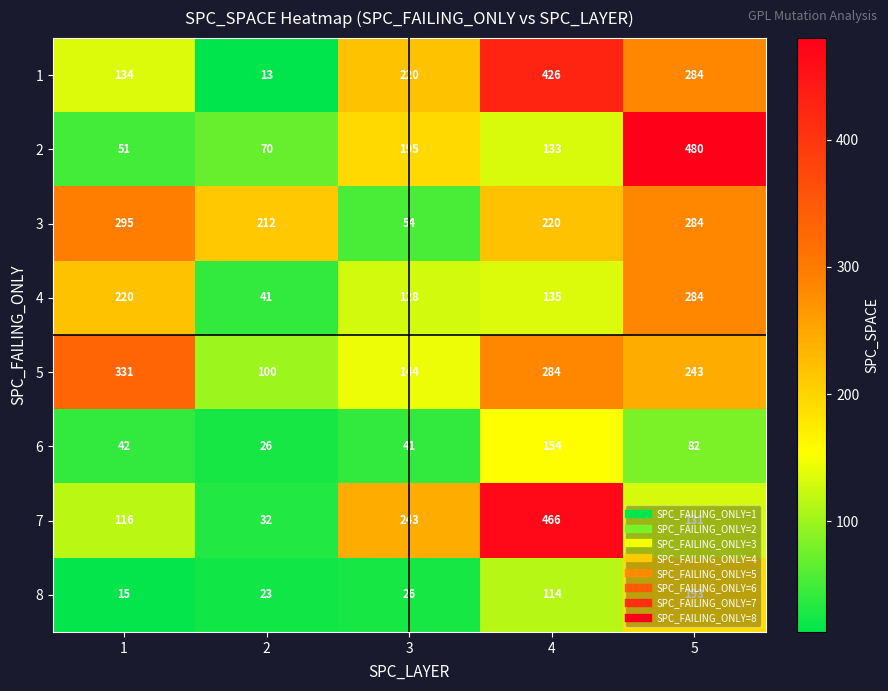

Between 4 and 5, which series saw the biggest shift?

2